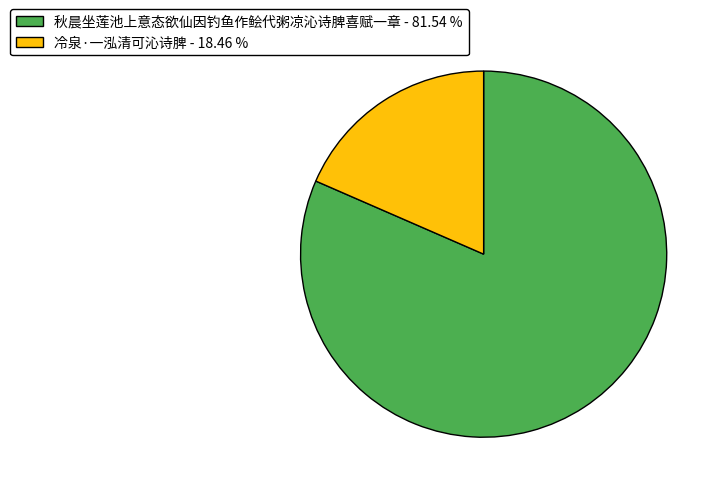

What is the smallest slice in the pie chart?

冷泉·一泓清可沁诗脾